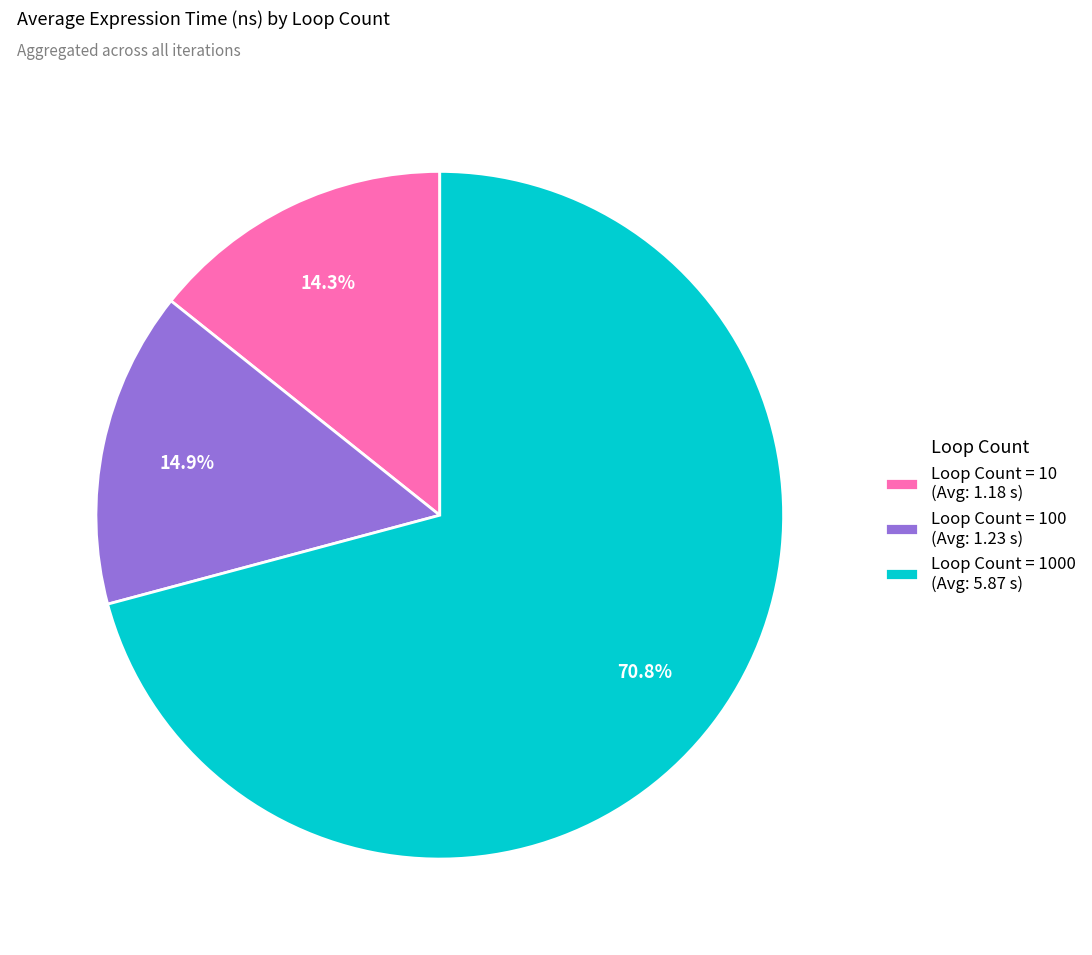

Rank the categories by value from highest to lowest.

Loop Count = 1000 (Avg: 5.87 s), Loop Count = 100 (Avg: 1.23 s), Loop Count = 10 (Avg: 1.18 s)